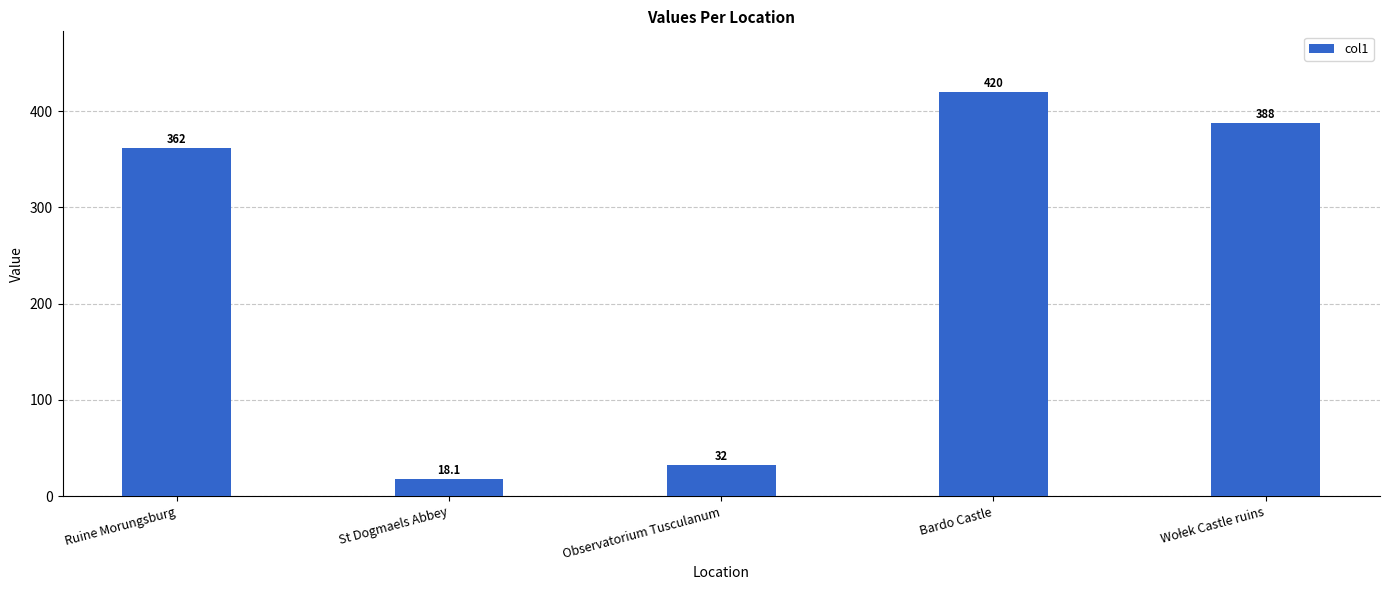

True or false: the data shows 16.0 at Observatorium Tusculanum.

False